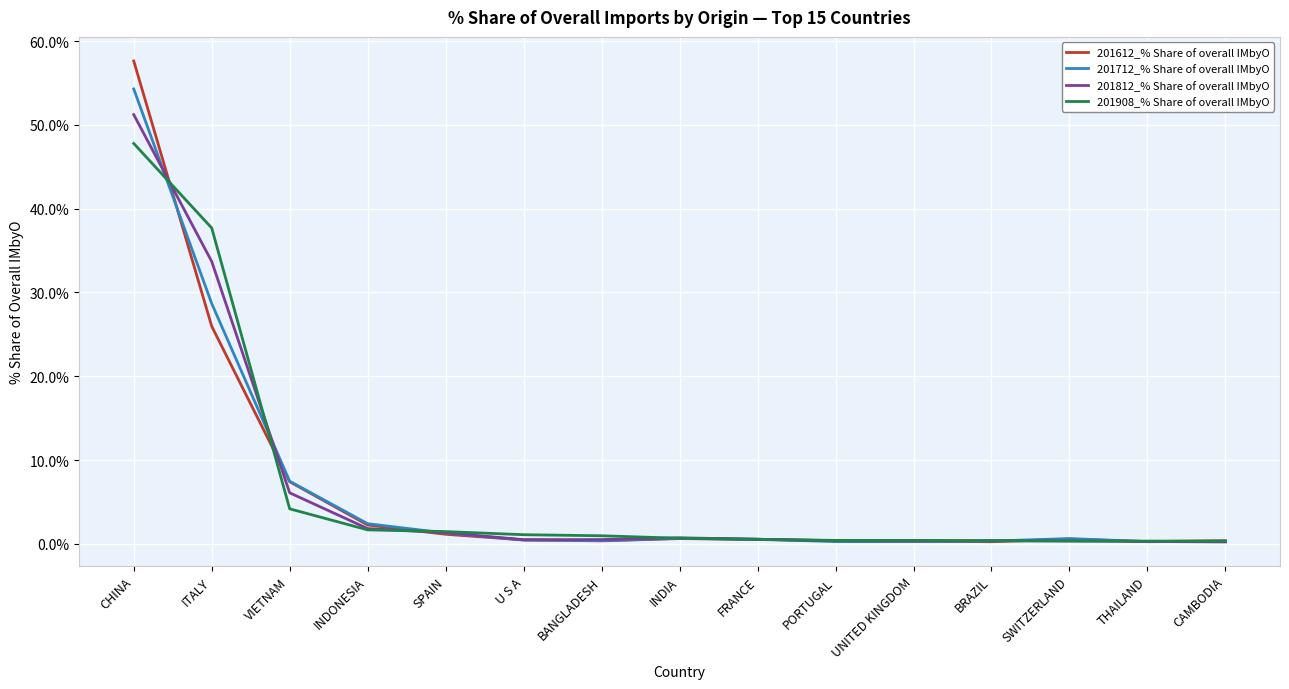

How many lines are shown in the chart?

4